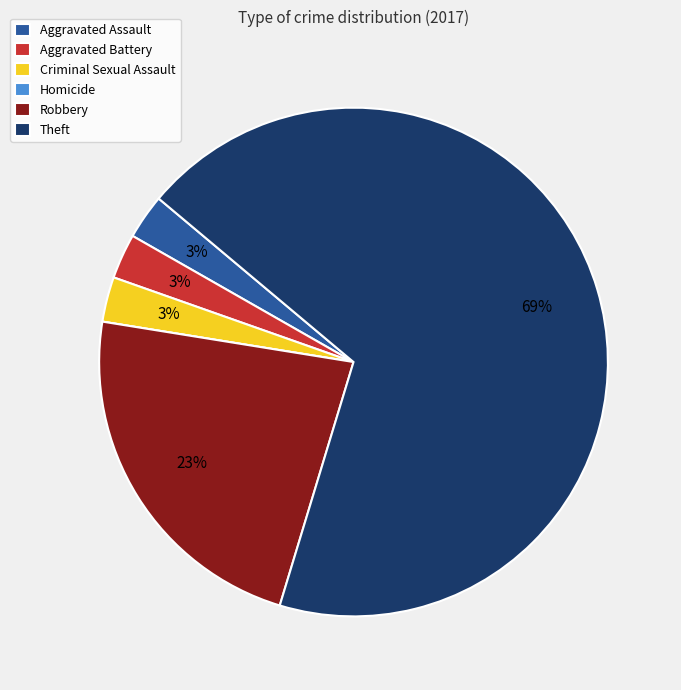

What is the largest slice in the pie chart?

Theft